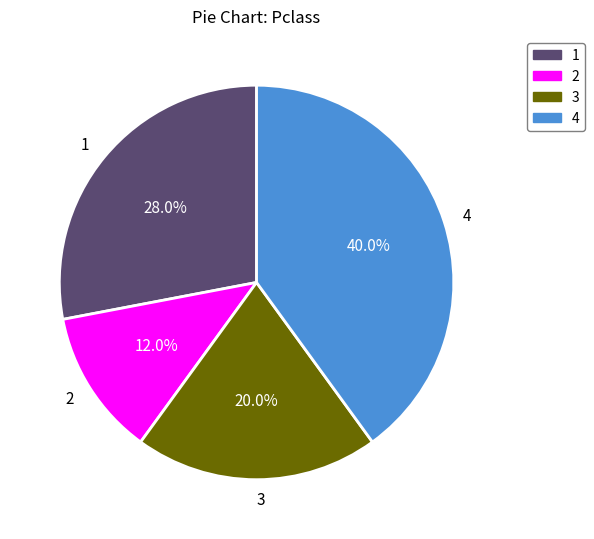

Is it true that 2 is 12% of the pie?

True